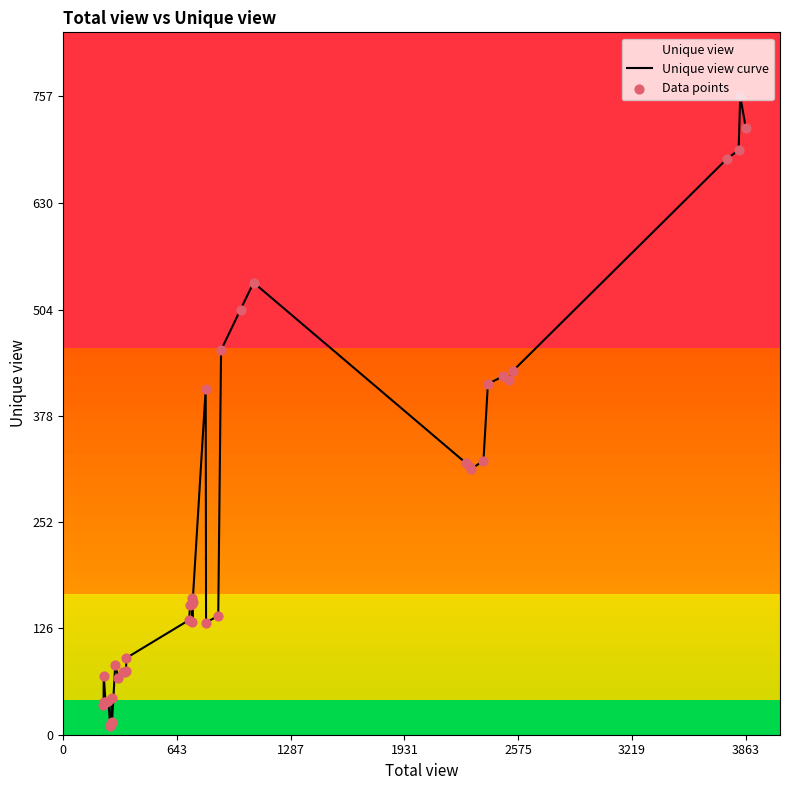

Which series reaches the minimum Y coordinate?

Unique view curve